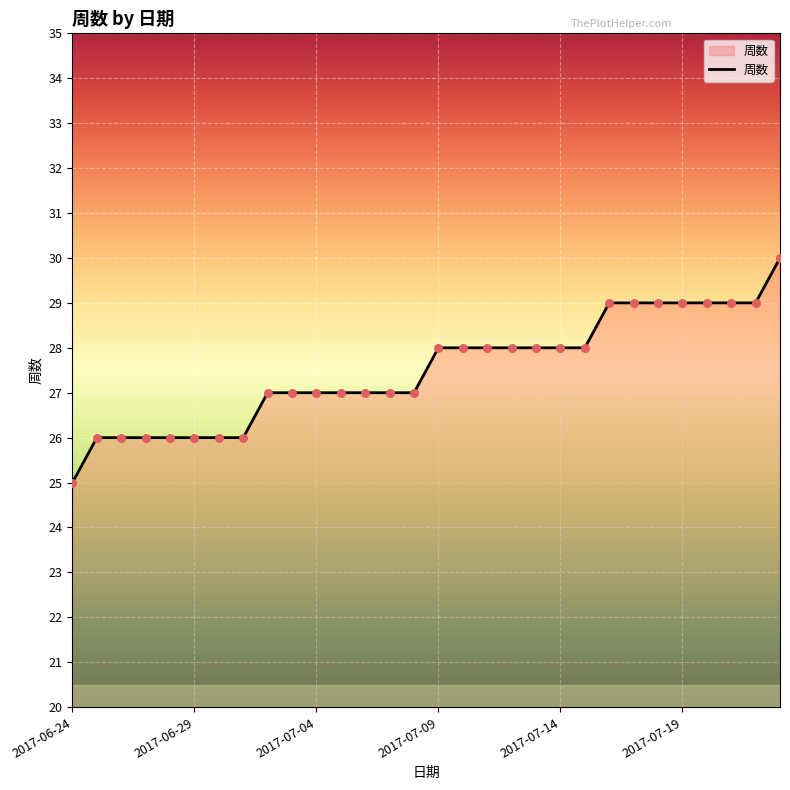

What is the maximum value shown in the chart?

30